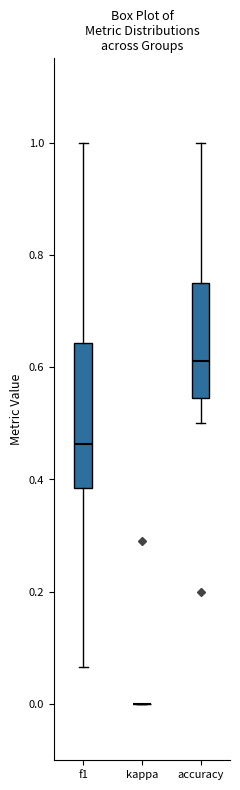

Reading left to right, transcribe this box plot: for each box, give where its median line is, the range the box spans, and where its two whiskers end, as read against the y-axis. The values are not printed on the chart, so give them approximately, as read against the axis.

f1: median 0.46, box 0.38 to 0.64, whiskers 0.06 to 1.00
kappa: box collapsed to a line at 0.00, whiskers 0.00 to 0.00
accuracy: median 0.62, box 0.54 to 0.76, whiskers 0.50 to 1.00